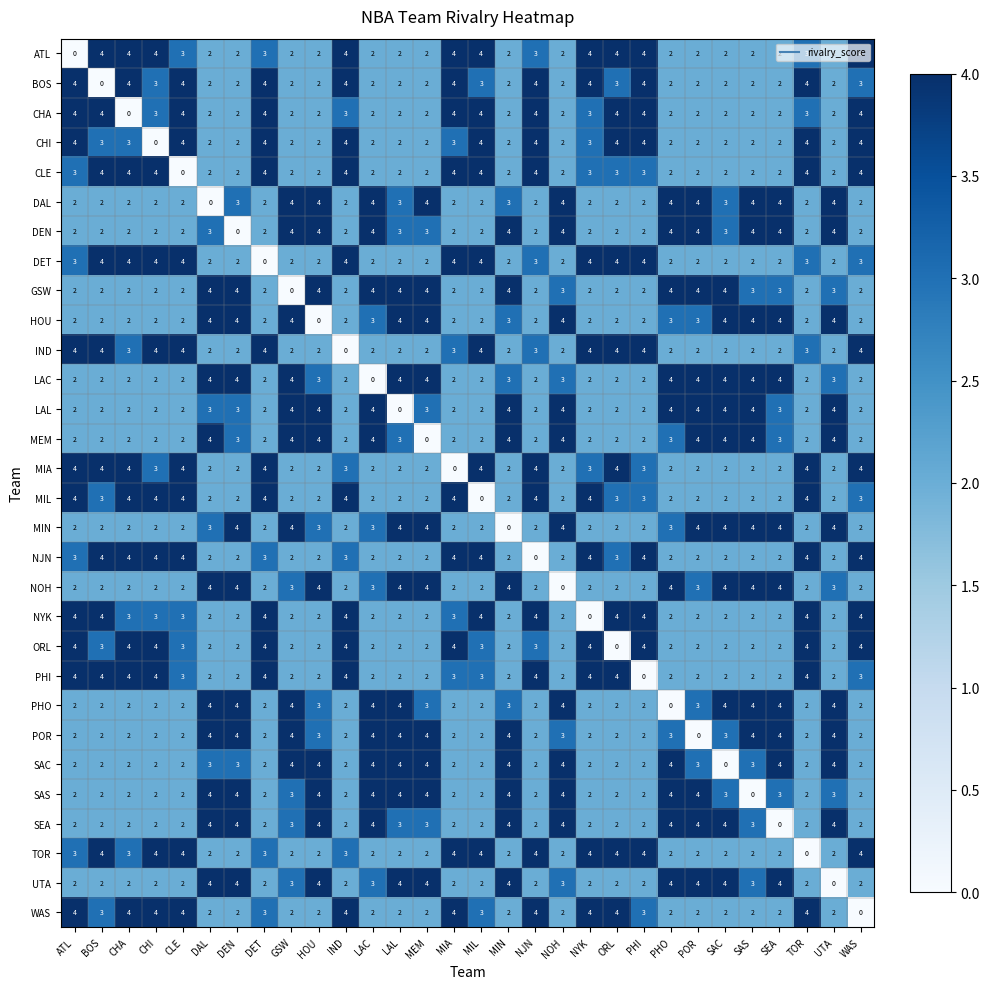

What is the average value of the BOS series?

3